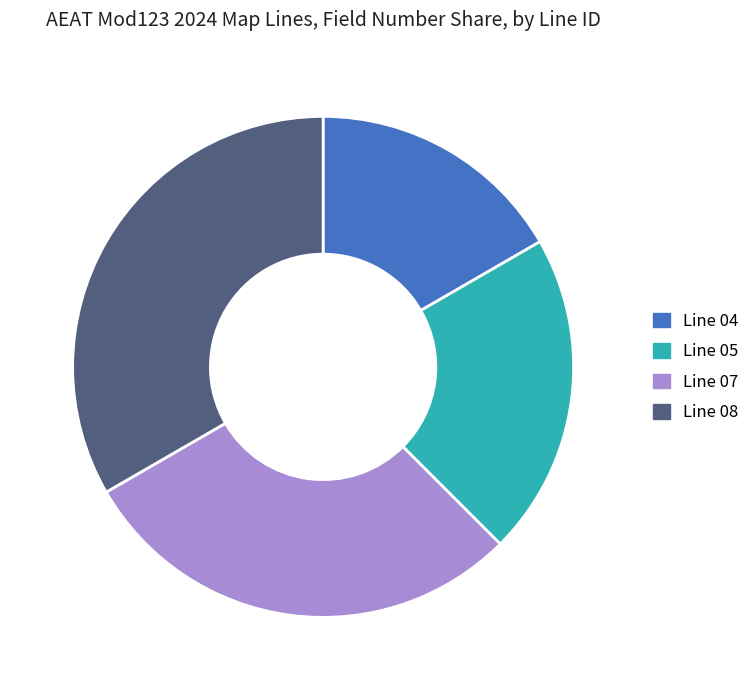

Does any single category account for the majority?

No